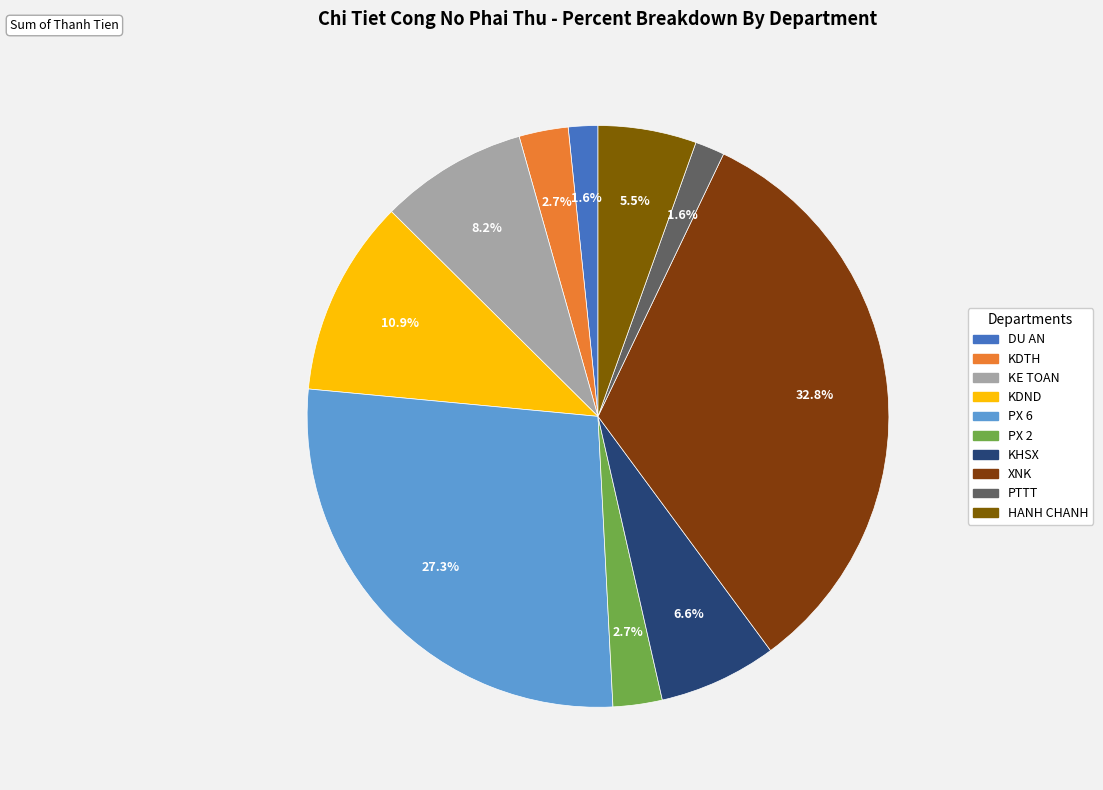

Is it true that KDTH is 1% of the pie?

False